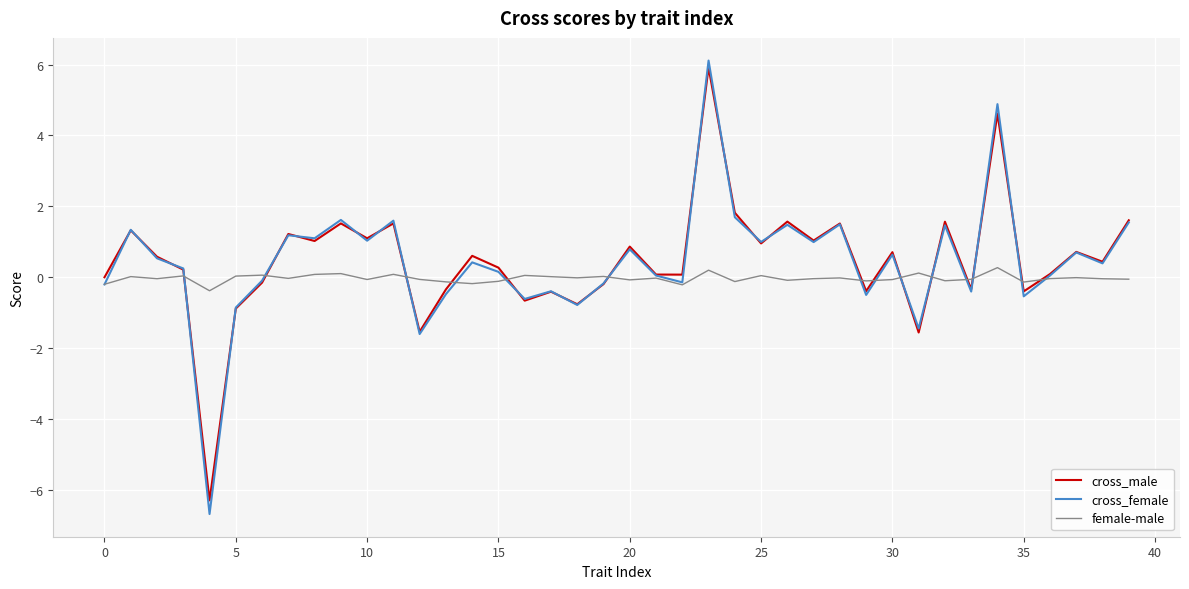

What is the minimum value for female-male?

-0.4